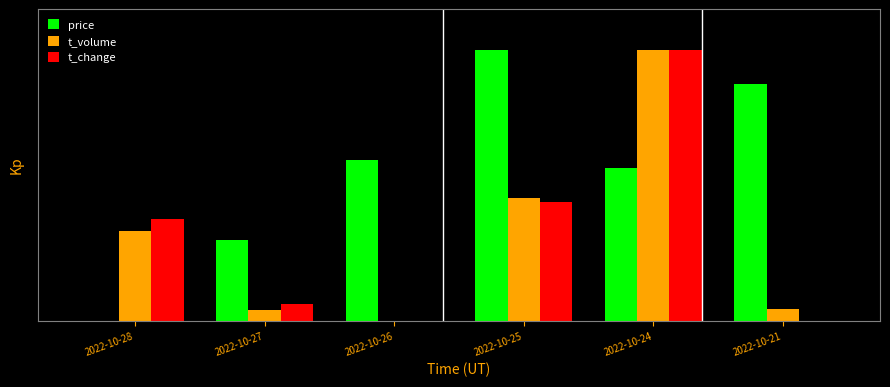

What is the total value across all series at 2022-10-27?

0.4